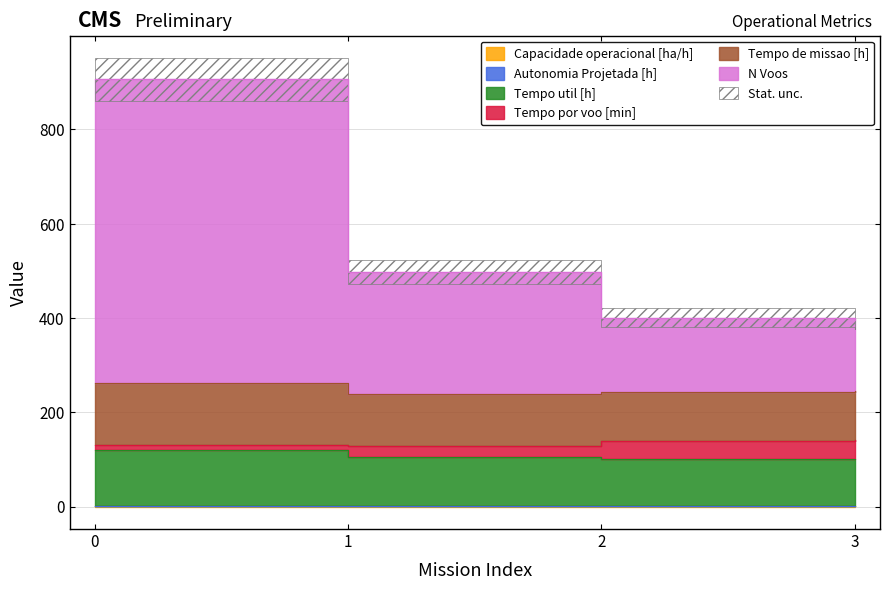

Is the value of Capacidade operacional [ha/h] at 2 greater than the value of Autonomia Projetada [h] at 3?

No